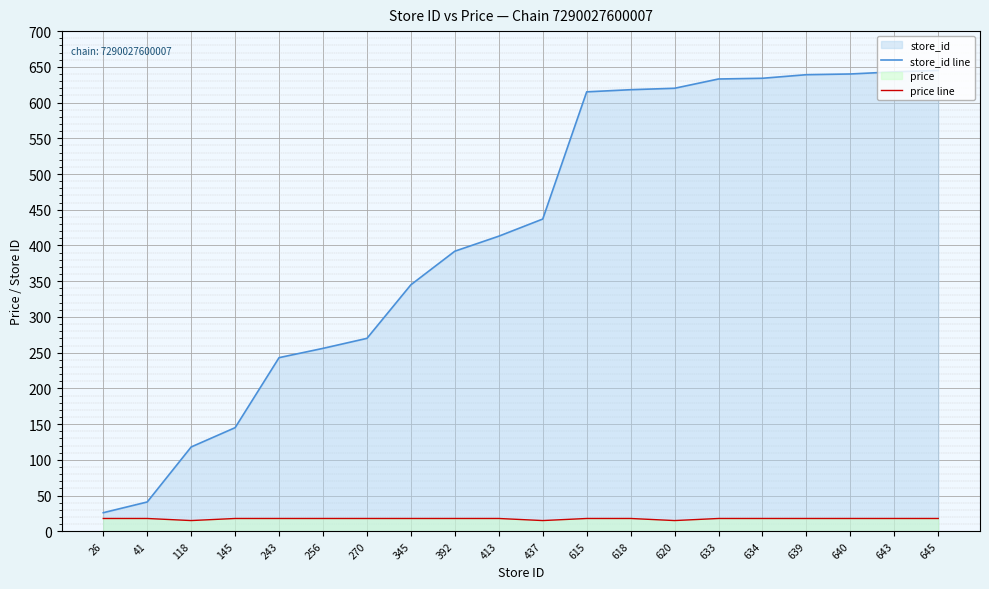

What is the value of the price line point at the 19th from the left?

17.9